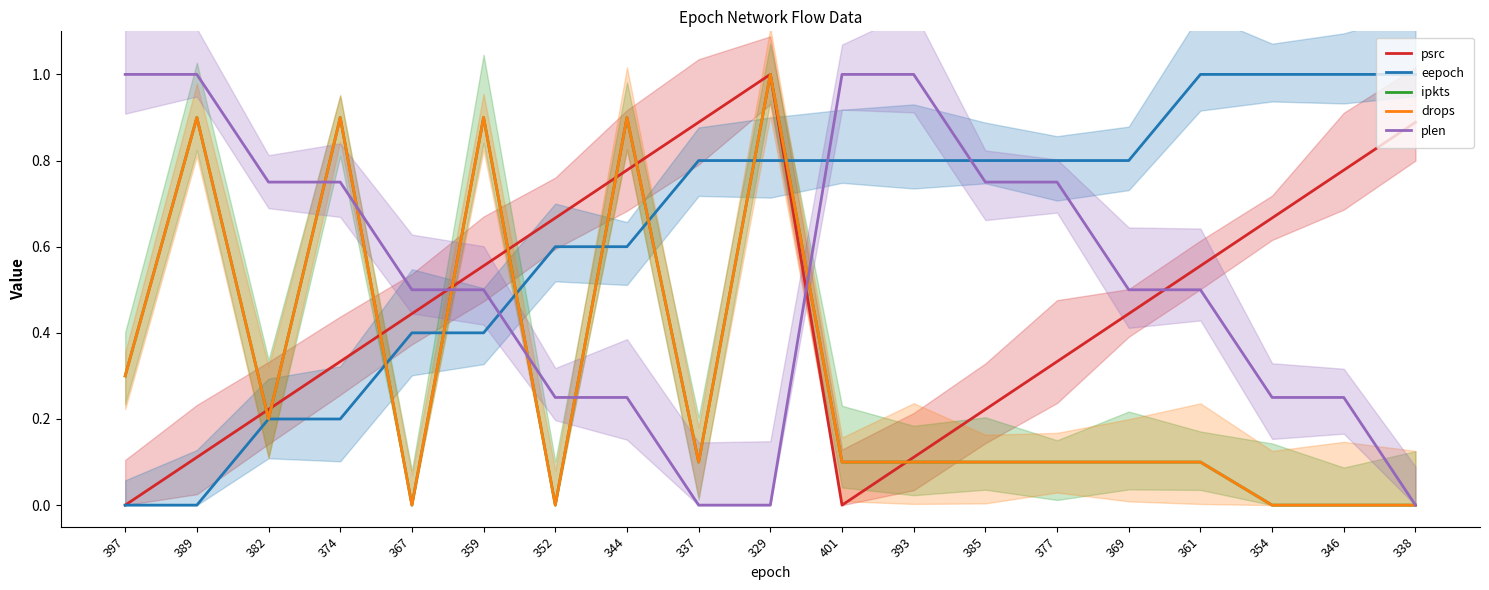

Which series has the widest spread of values?

ipkts